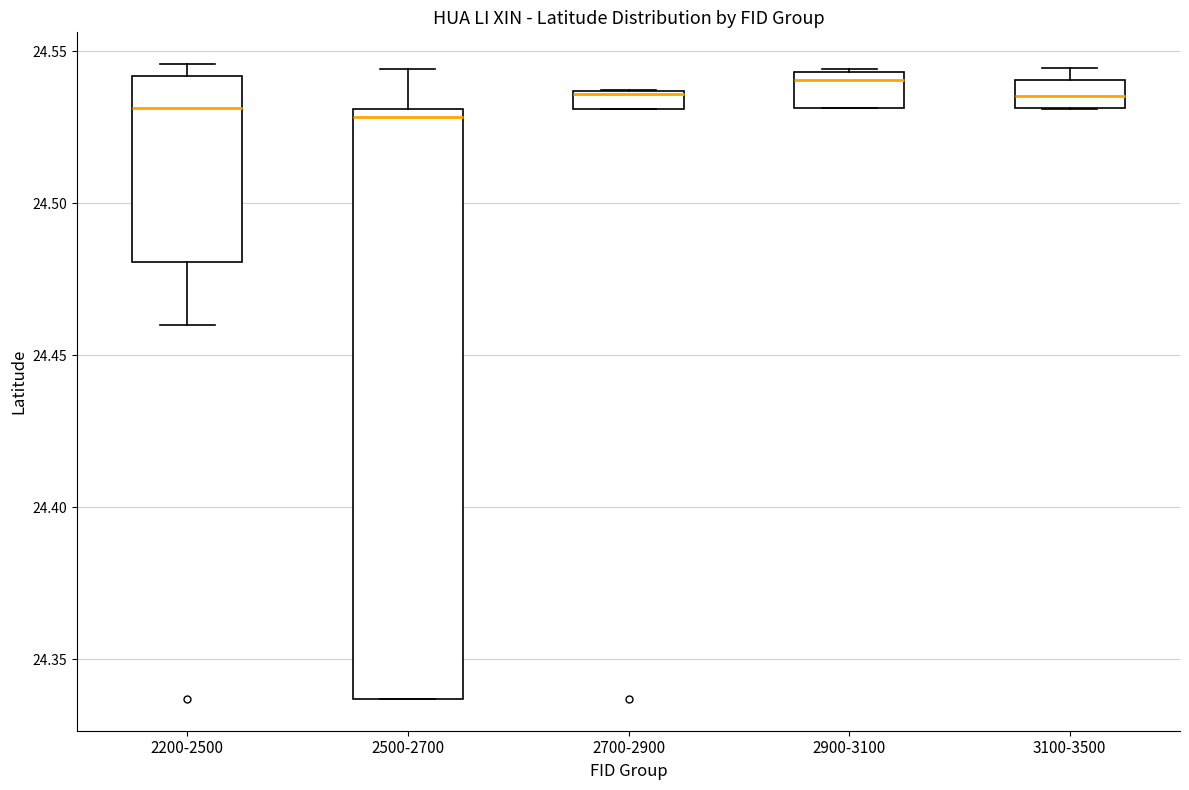

Where does the median line of the box for 2900-3100 sit on the y-axis? The values are not printed on the chart, so give them approximately, as read against the axis.

24.540